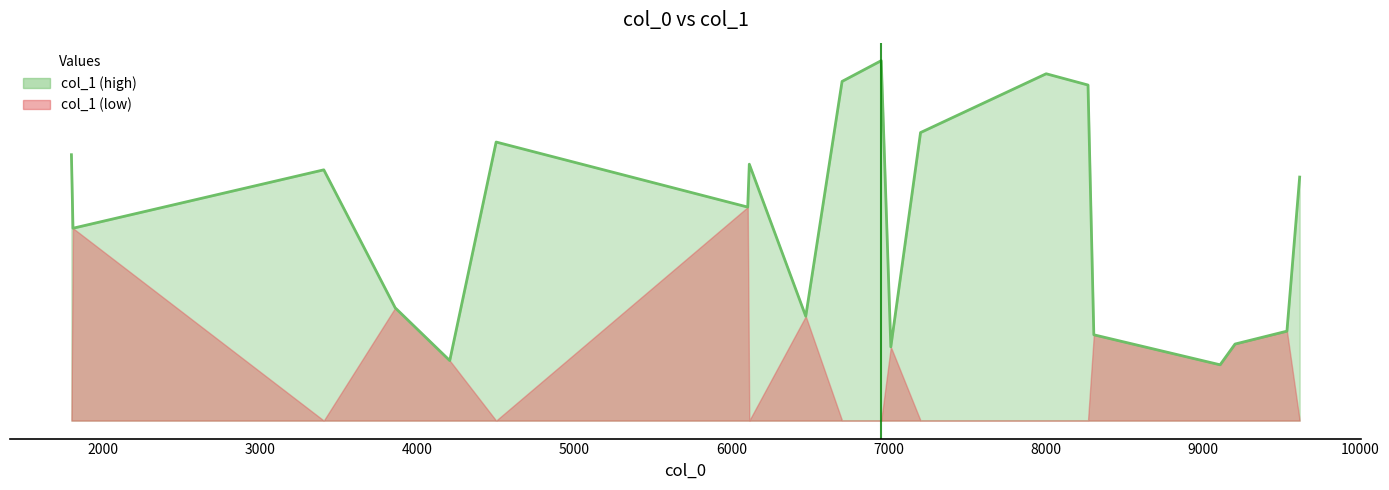

Which has a higher value, 9000 or 10000?

10000